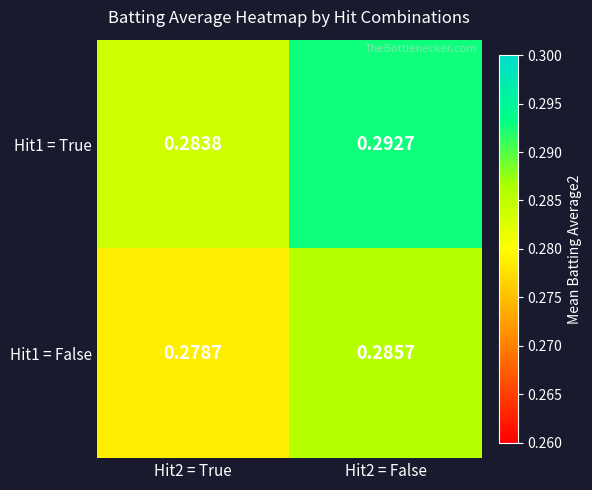

Is the value of Hit1 = False at Hit2 = False greater than the value of Hit1 = True at Hit2 = True?

Yes